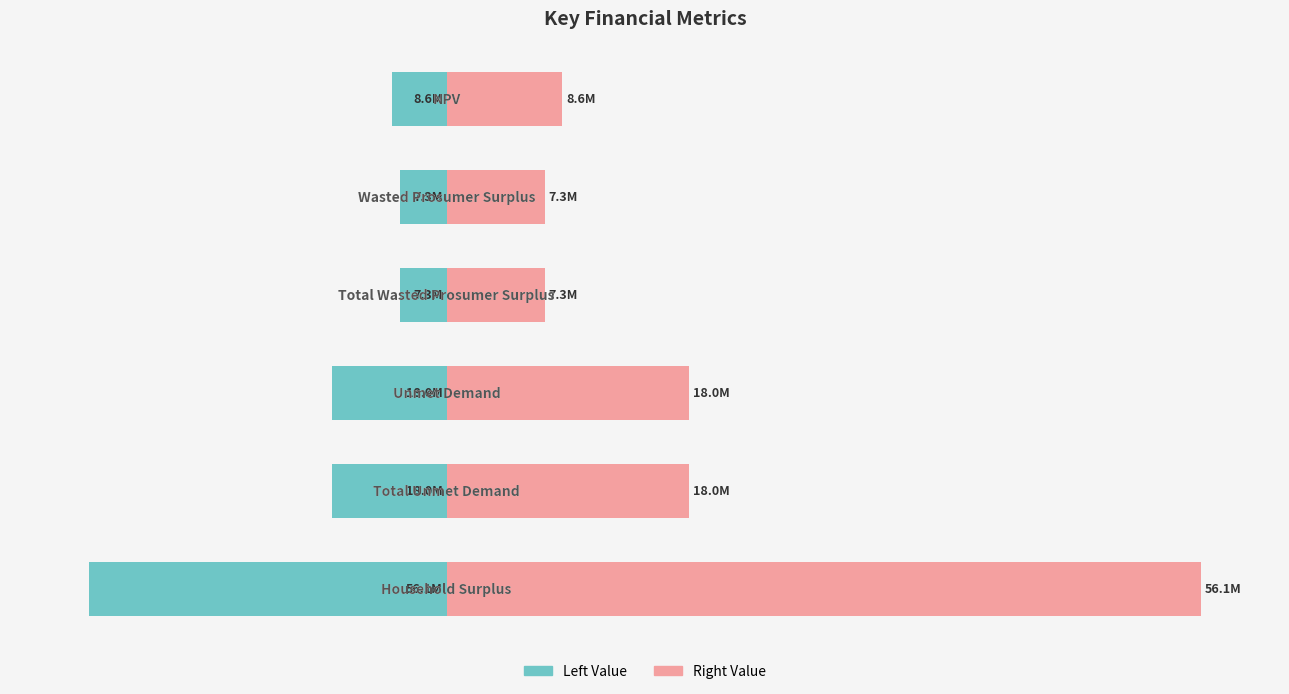

Reading left to right, transcribe all the data shown in this chart.

Left Value: 0=-6.9	1=-5.8	2=-5.8	3=-14.5	4=-14.5	5=-45.0
Right Value: 0=14.6	1=12.3	2=12.3	3=30.6	4=30.6	5=95.0